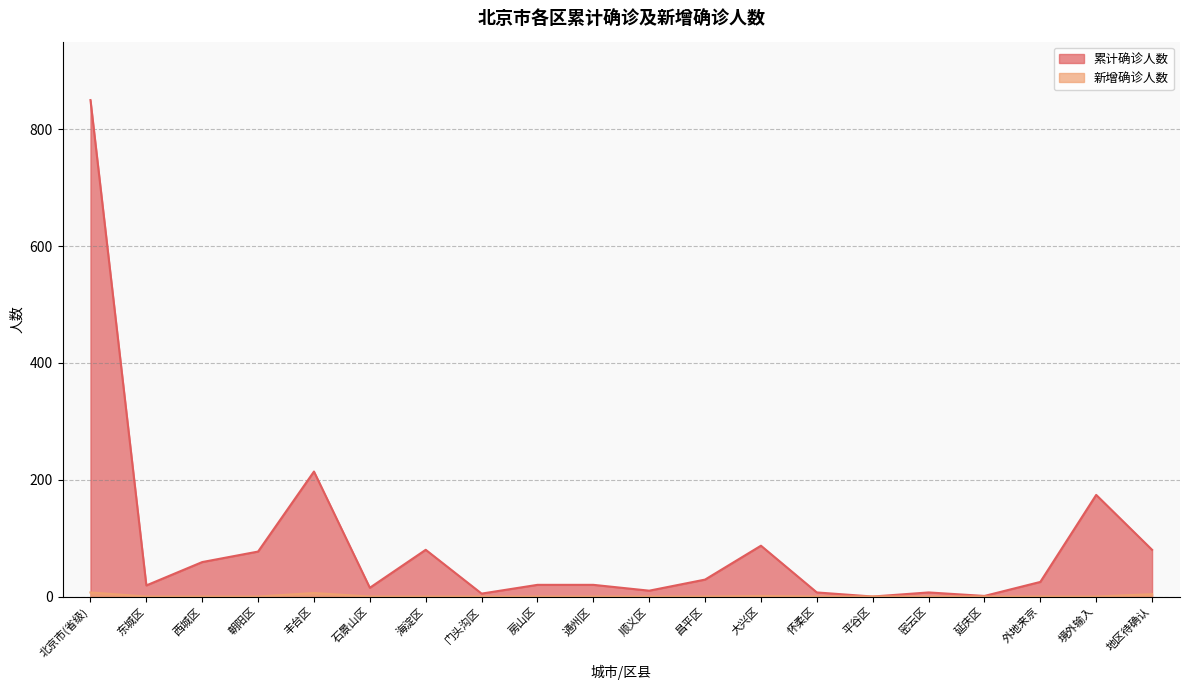

The 新增确诊人数 series shows 0 at 西城区. True or false?

True